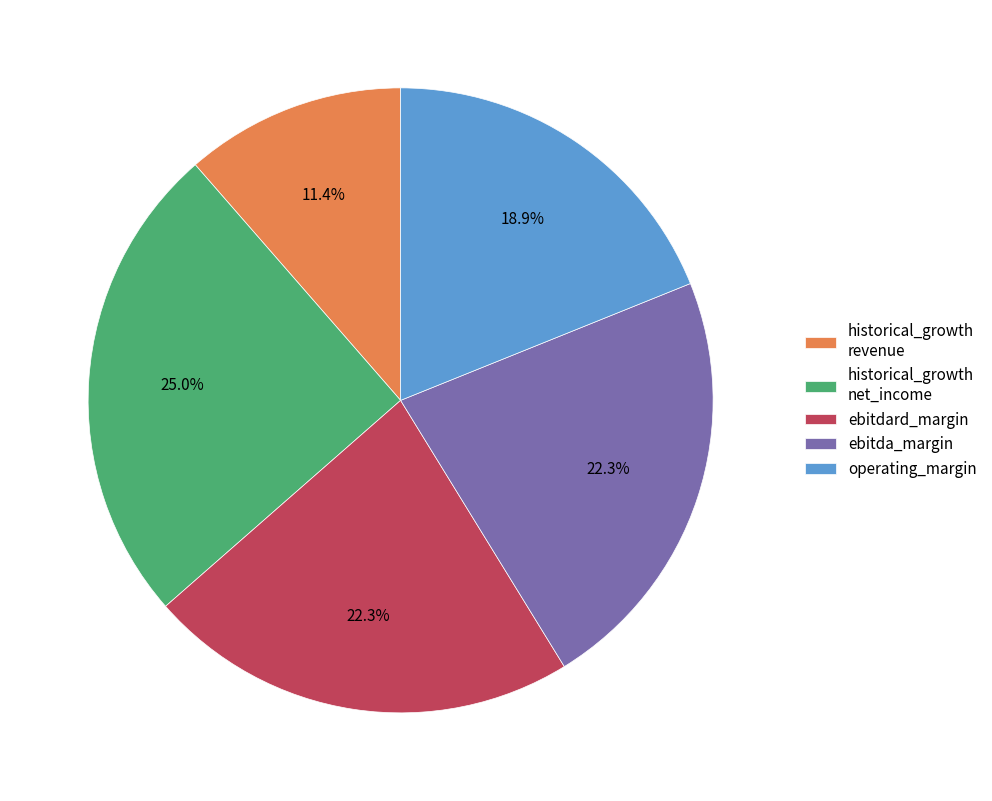

How many slices are in this pie chart?

5